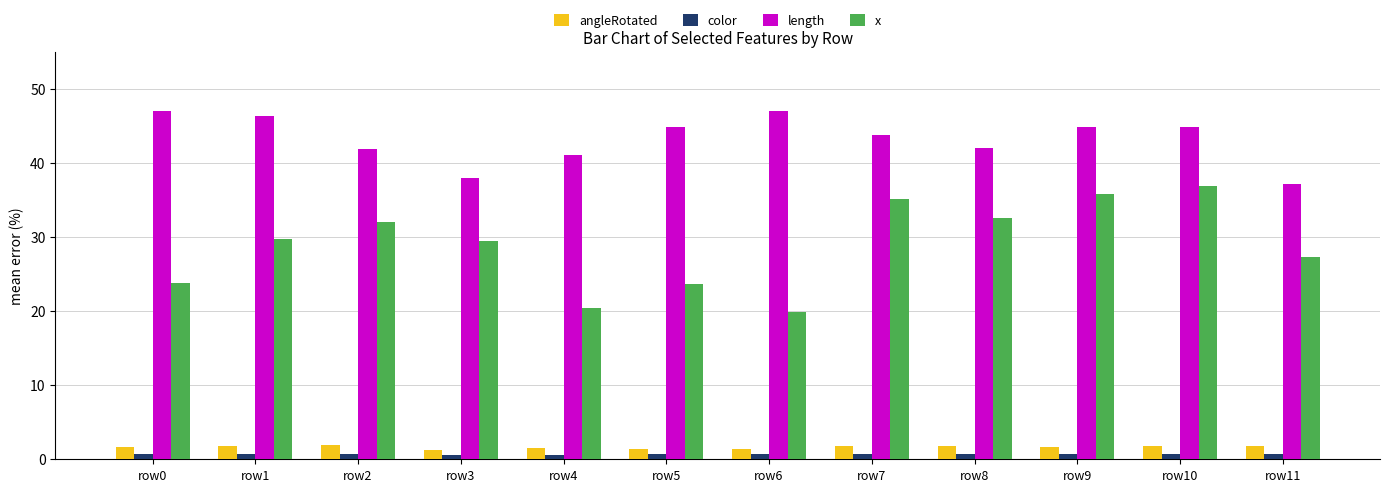

Does the chart contain any negative values?

No